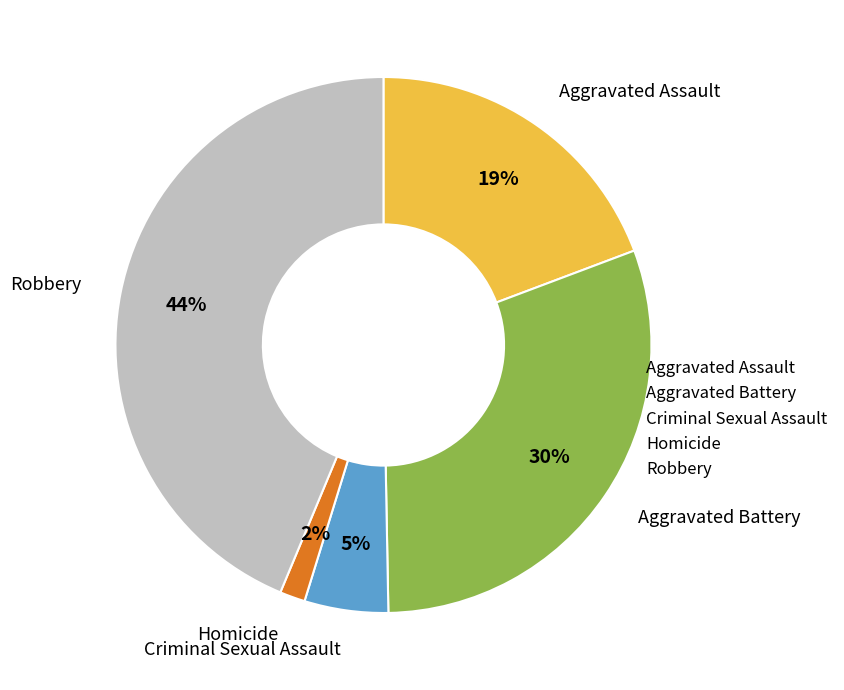

Is it true that Robbery is 44% of the pie?

True